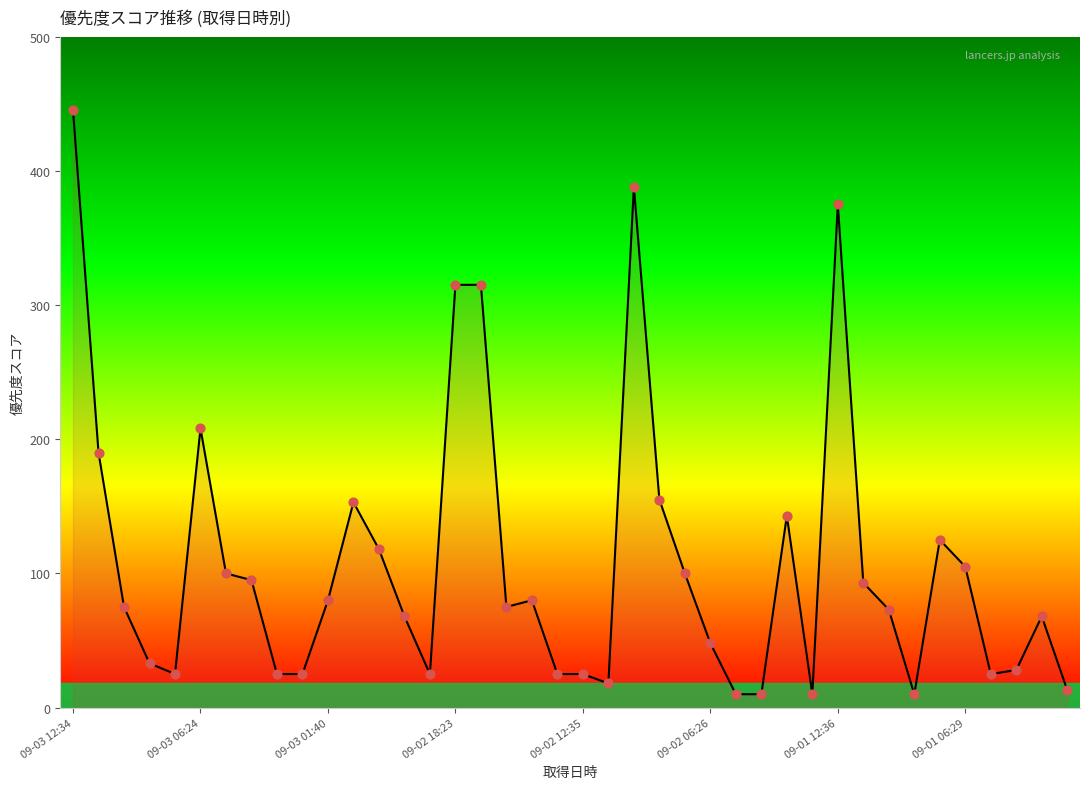

What is the smallest value displayed?

10